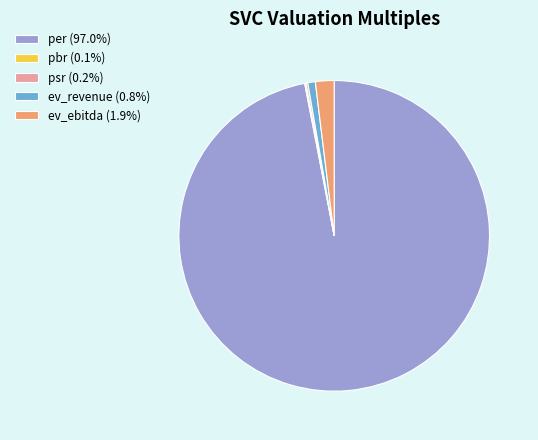

Is the sum of ev_ebitda (1.9%) and per (97.0%) greater than half?

Yes